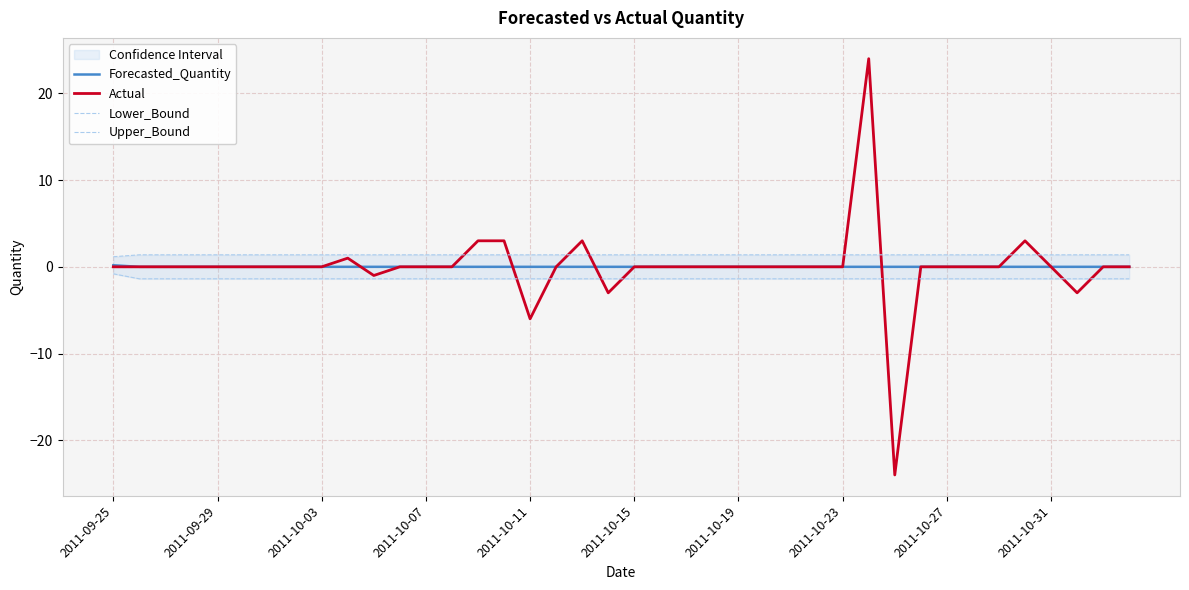

The value of Upper_Bound at 19 is 0.4. True or false?

False